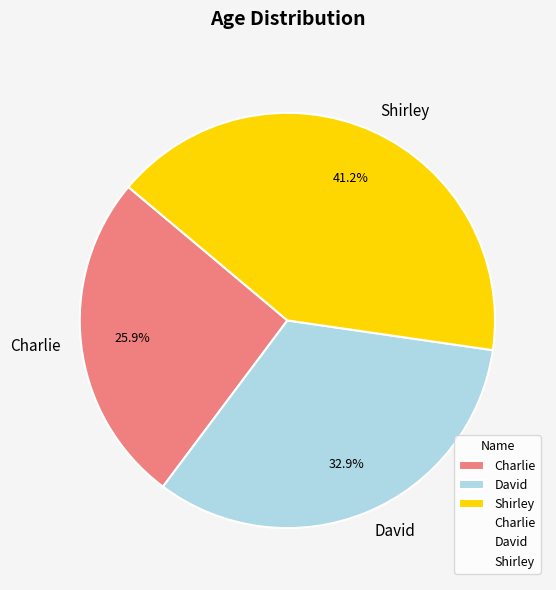

Rank the categories by value from lowest to highest.

Charlie, David, Shirley